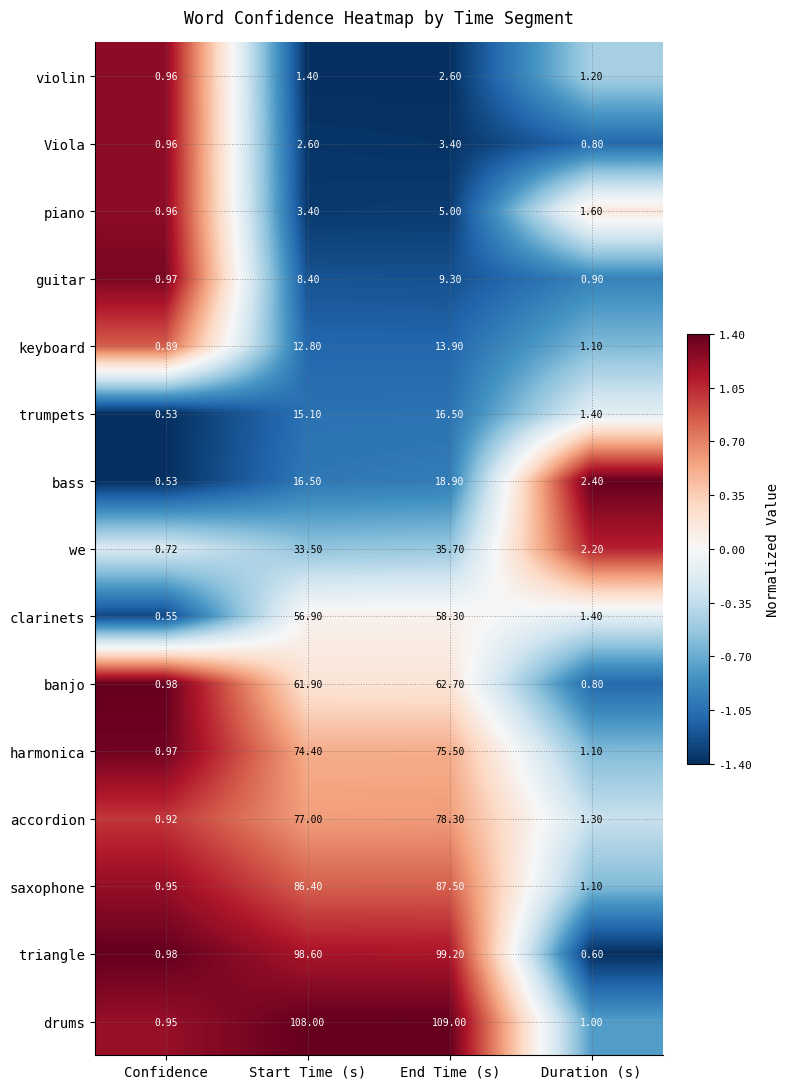

At which category does the chart reach its peak across all series?

End Time (s)